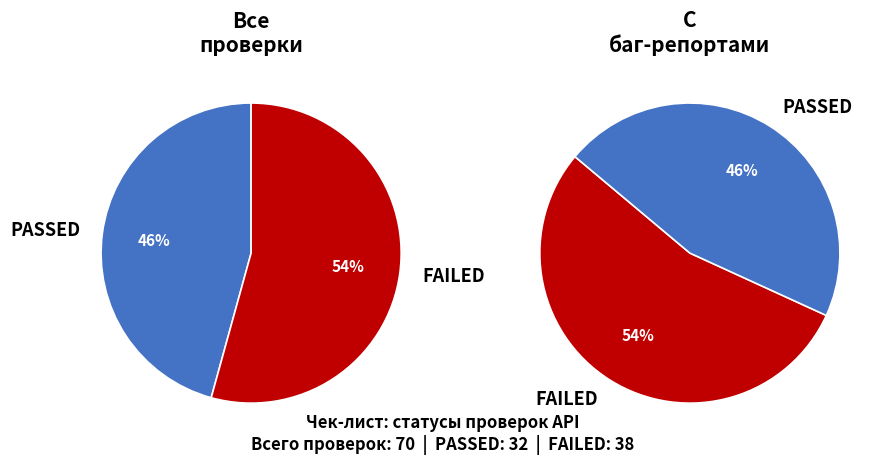

Rank the categories by value from lowest to highest.

PASSED, FAILED